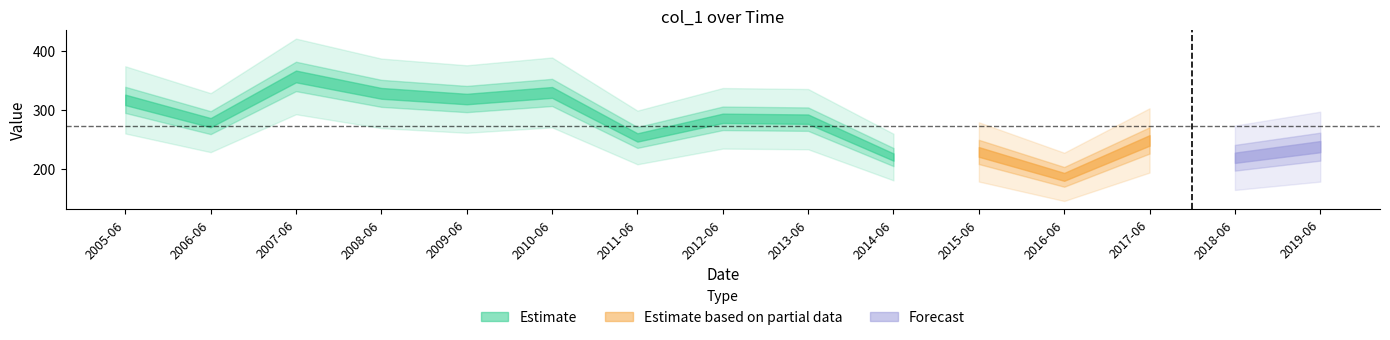

Where is the first local maximum?

2007-06-15